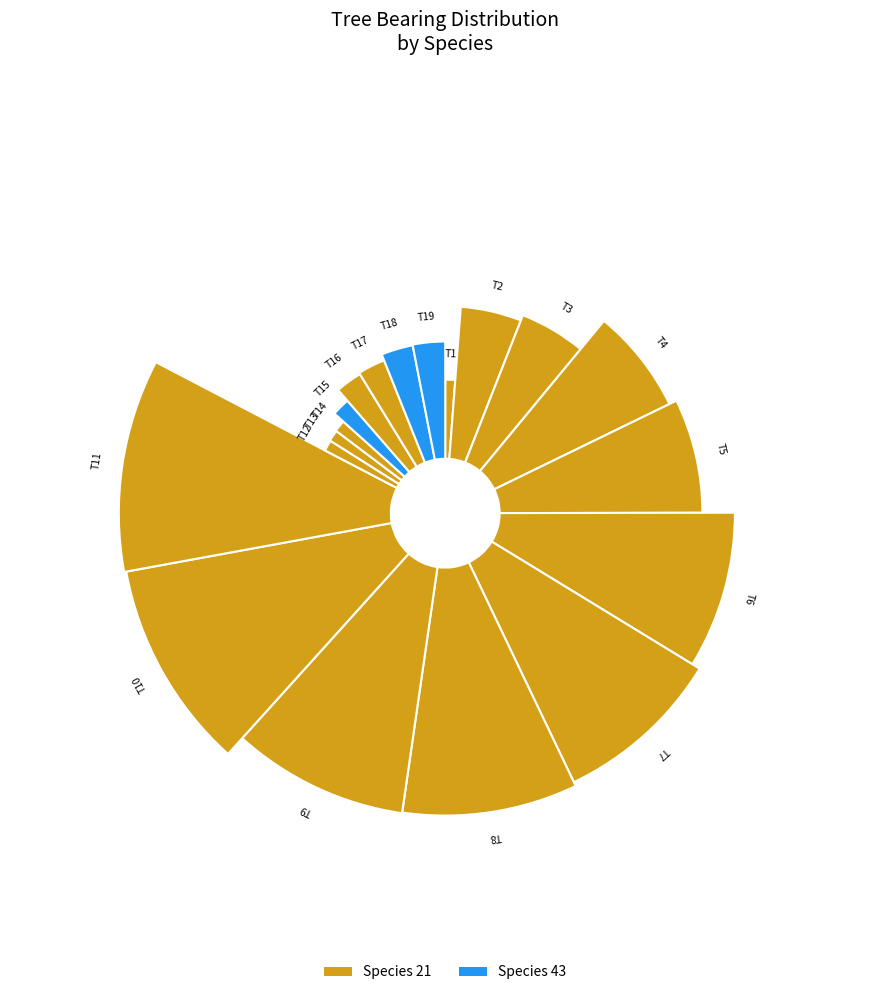

Does any single category account for the majority?

No